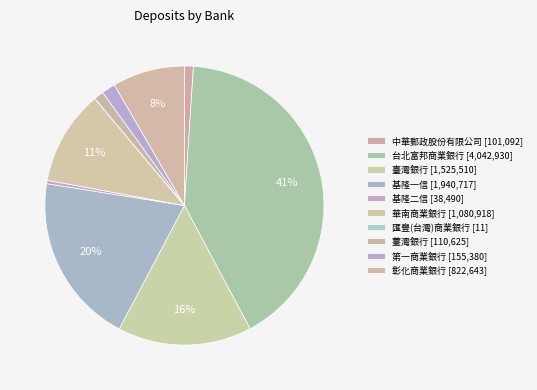

Which slice is the largest?

台北富邦商業銀行